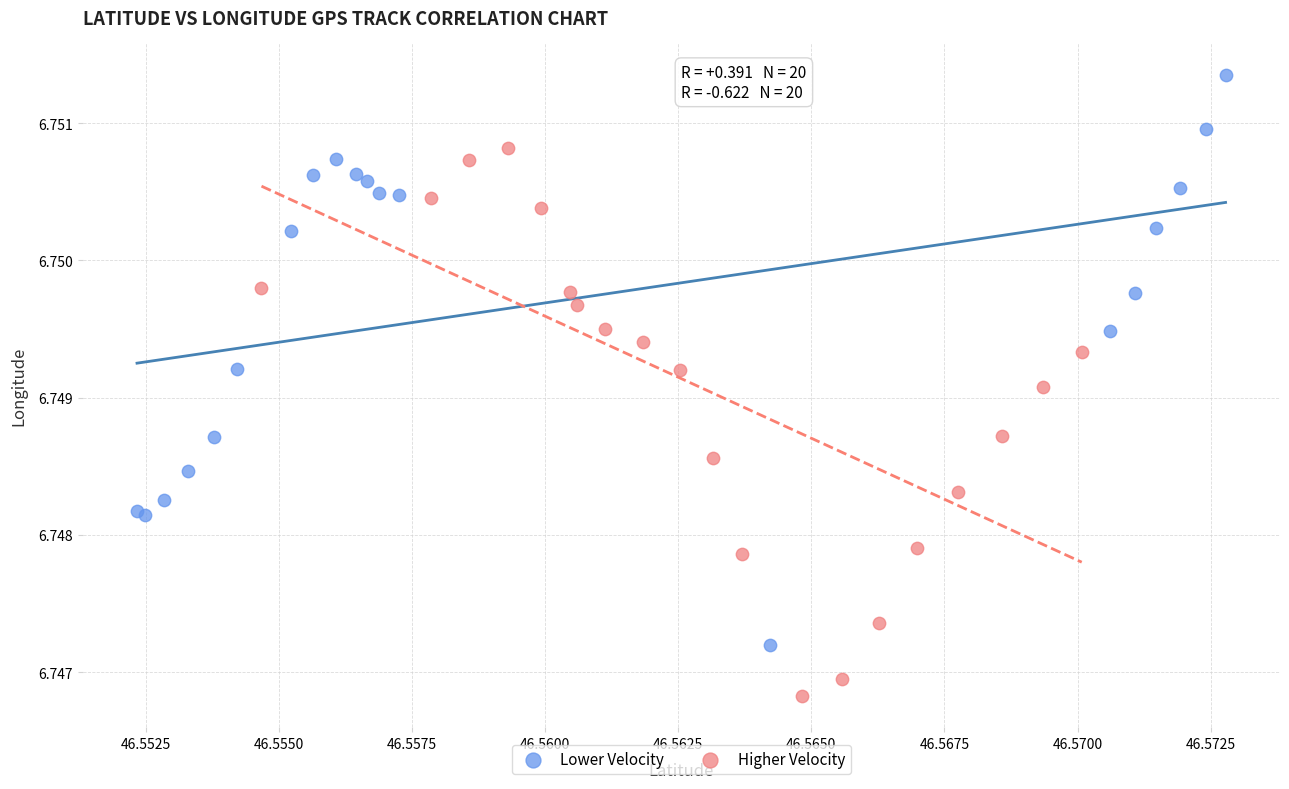

Which series contains the highest Y value?

Lower Velocity